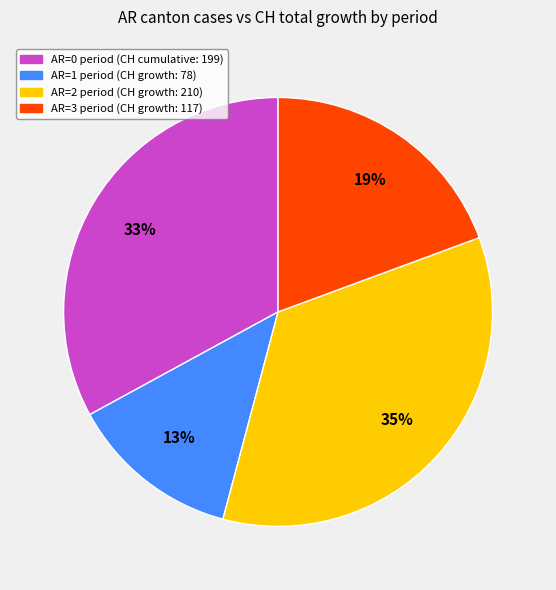

Is there a majority slice in this chart?

No